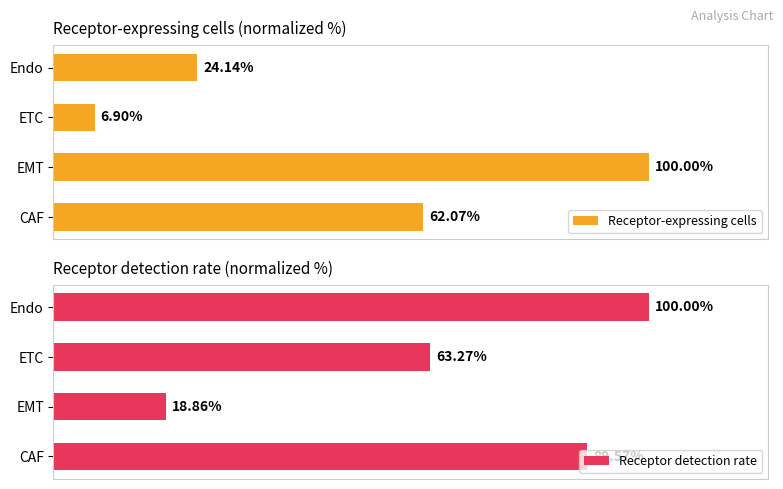

What is the value of the Receptor detection rate bar at the 4th from the left?

100.0